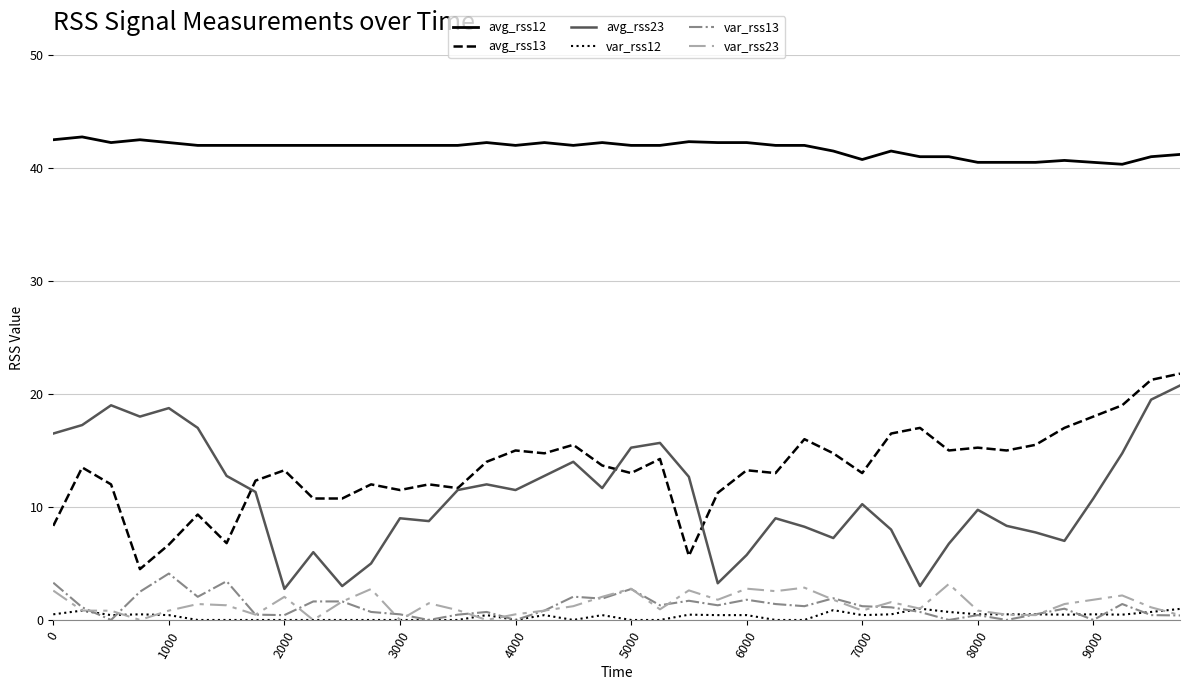

What is the lowest value of the avg_rss12 series?

40.3